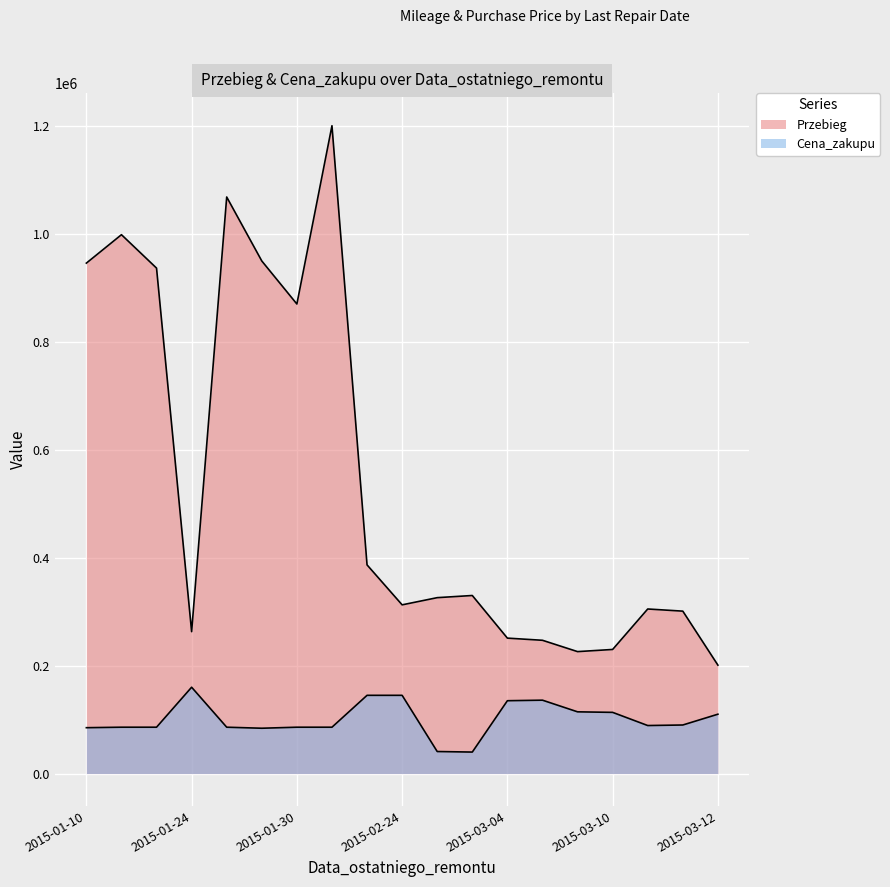

True or false: Cena_zakupu and Przebieg intersect in this chart.

False